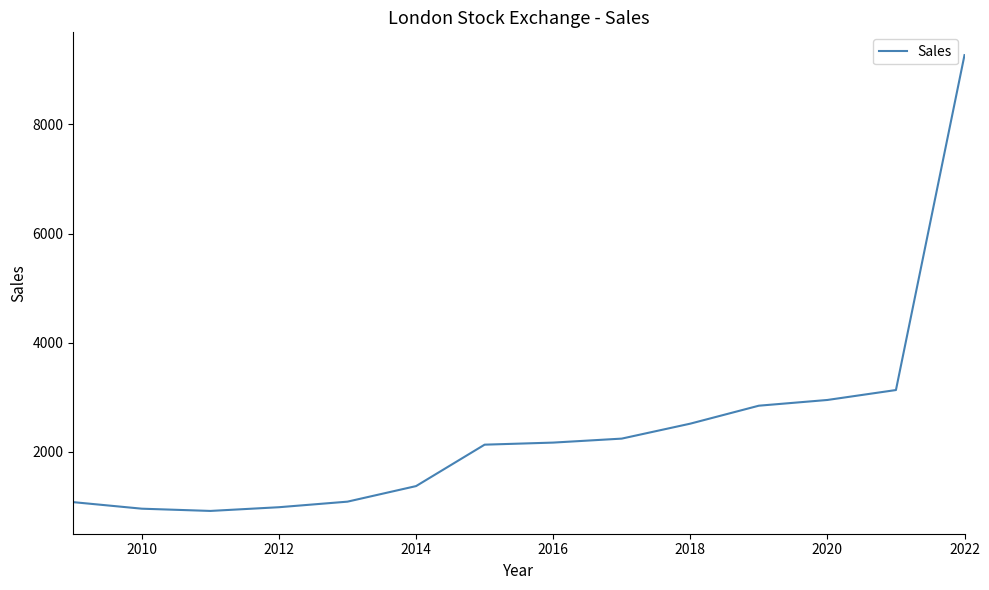

What is the maximum value shown in the chart?

9270